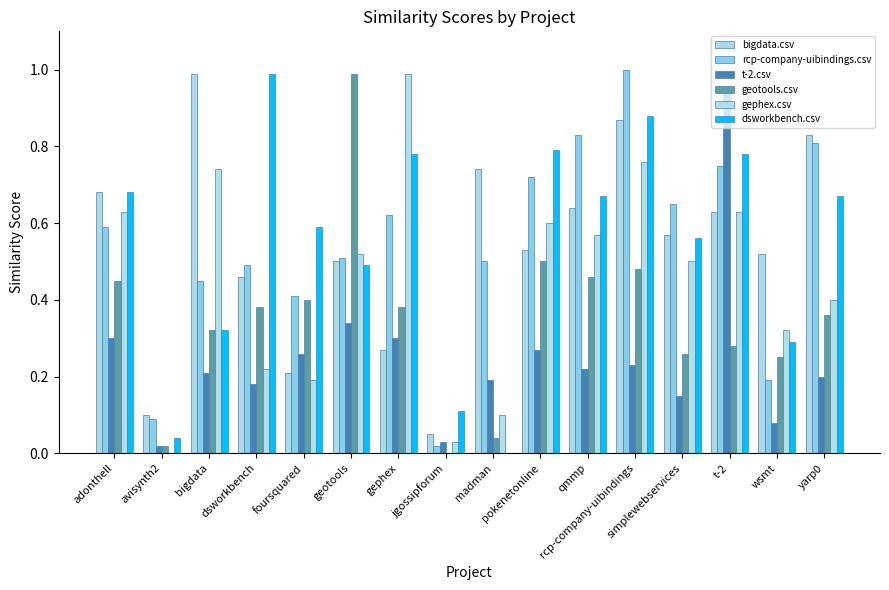

What is the difference between the maximum and minimum values in the t-2.csv series?

0.9